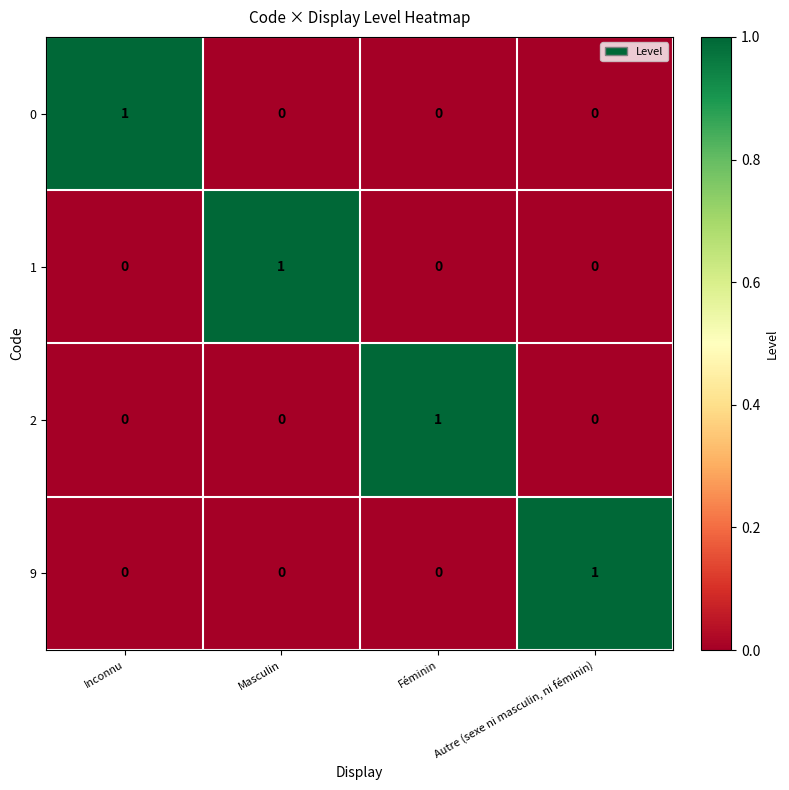

The value of 0 at Inconnu is 2. True or false?

False